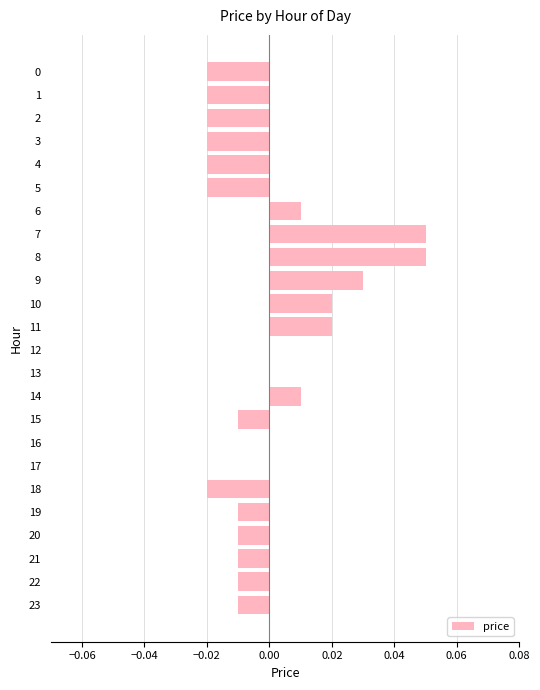

The chart shows a value of -0.0 at 20. True or false?

True